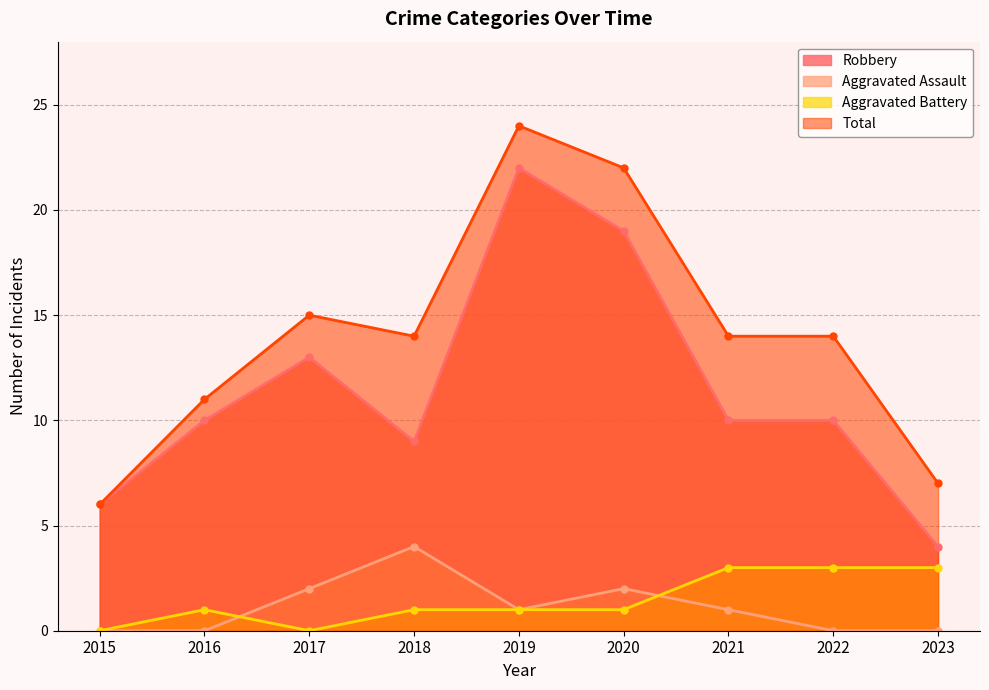

Which series changed the most between 2017 and 2018?

Robbery